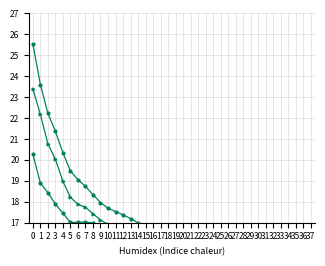

Is this an area chart (filled region under the line)?

No